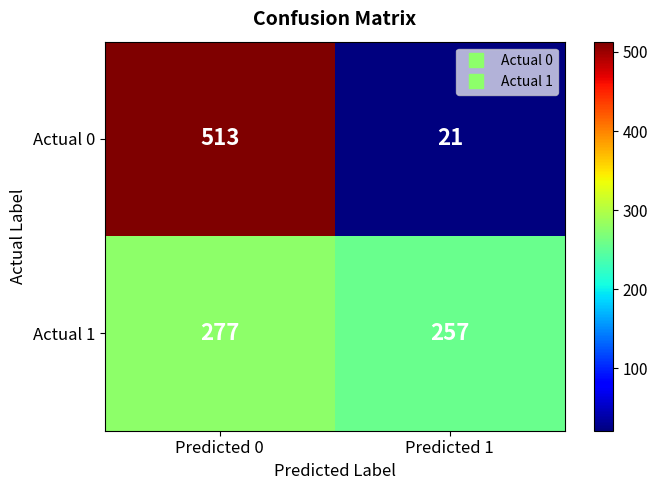

Between Predicted 0 and Predicted 1, which series saw the biggest shift?

Actual 0